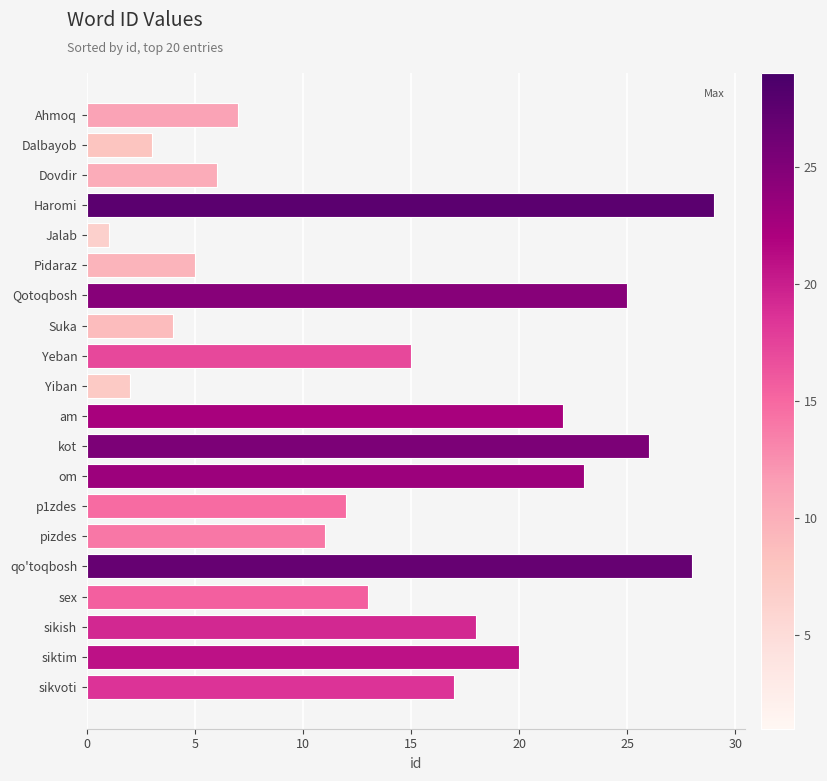

What position from the top is Ahmoq?

1